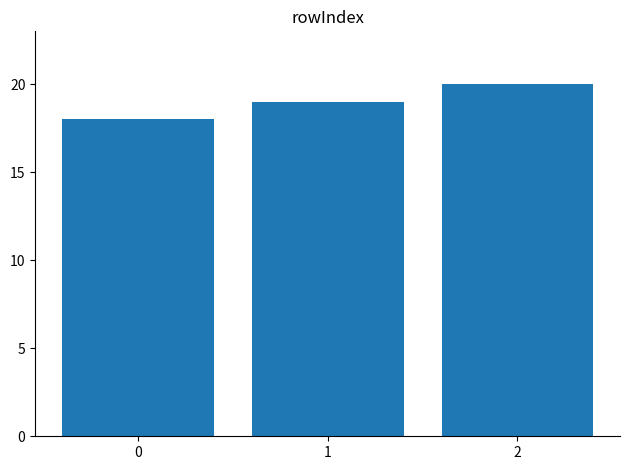

What is the average value?

19